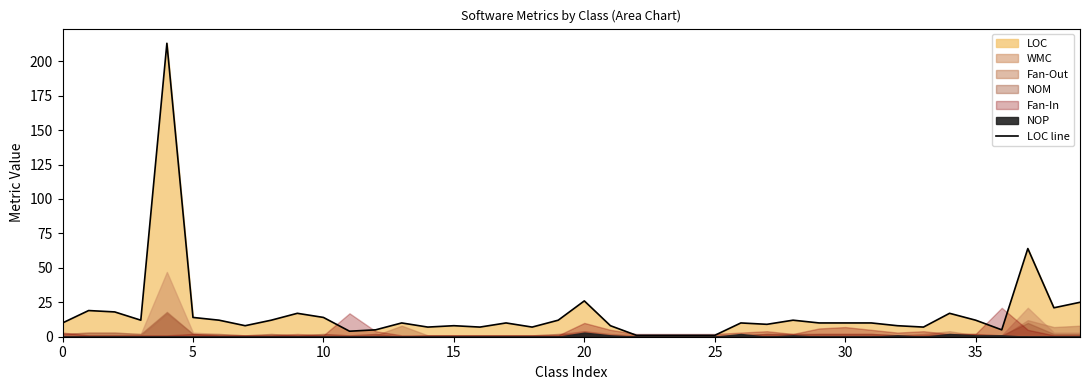

What is the maximum value for LOC line?

213